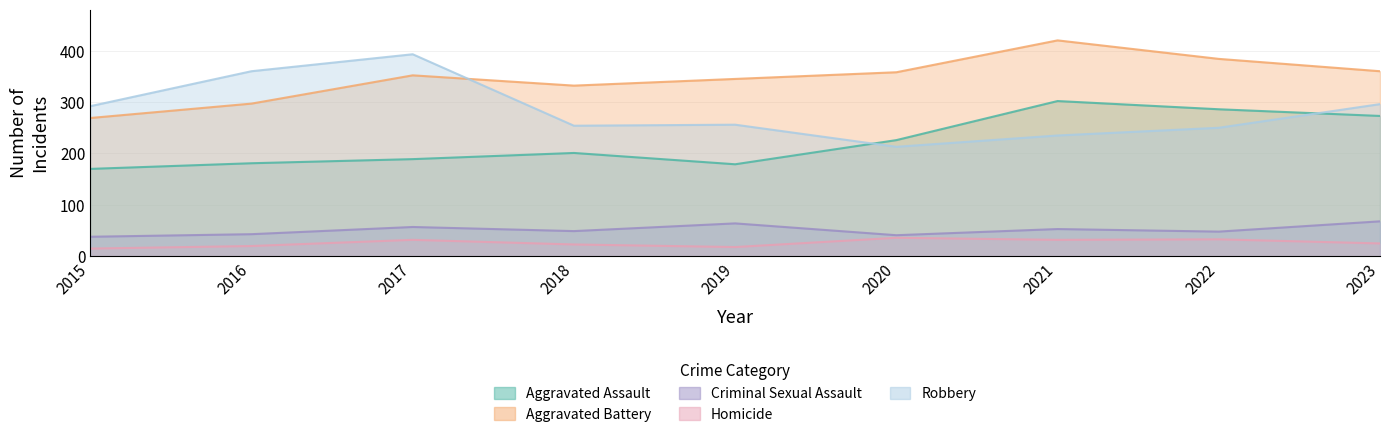

Reading left to right, what are all the values shown in this chart?

Aggravated Assault: 170	181	189	201	179	226	302	286	273
Aggravated Battery: 269	297	352	332	345	358	420	384	360
Criminal Sexual Assault: 38	43	57	49	64	41	53	48	68
Homicide: 15	20	32	23	18	36	32	33	25
Robbery: 292	360	393	254	256	213	235	250	296